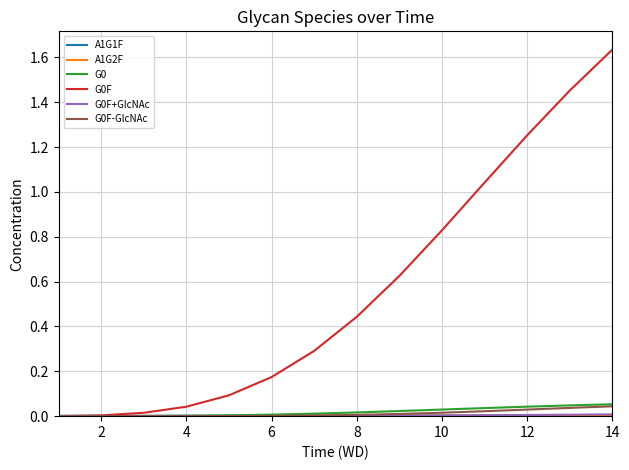

Which category has the highest value across all series?

14